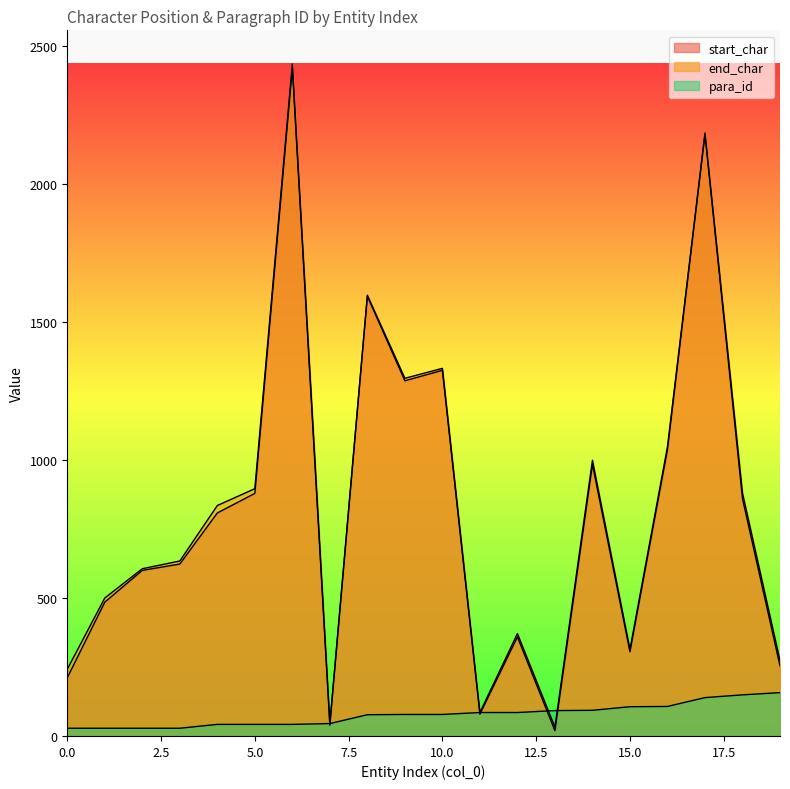

In end_char, how many points are lower than both neighbors (excluding endpoints)?

5